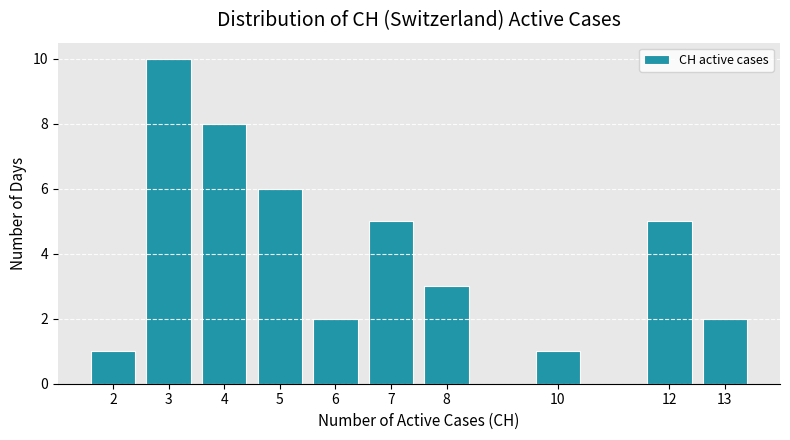

Reading left to right, transcribe all the data shown in this chart.

2=1	3=10	4=8	5=6	6=2	7=5	8=3	10=1	12=5	13=2